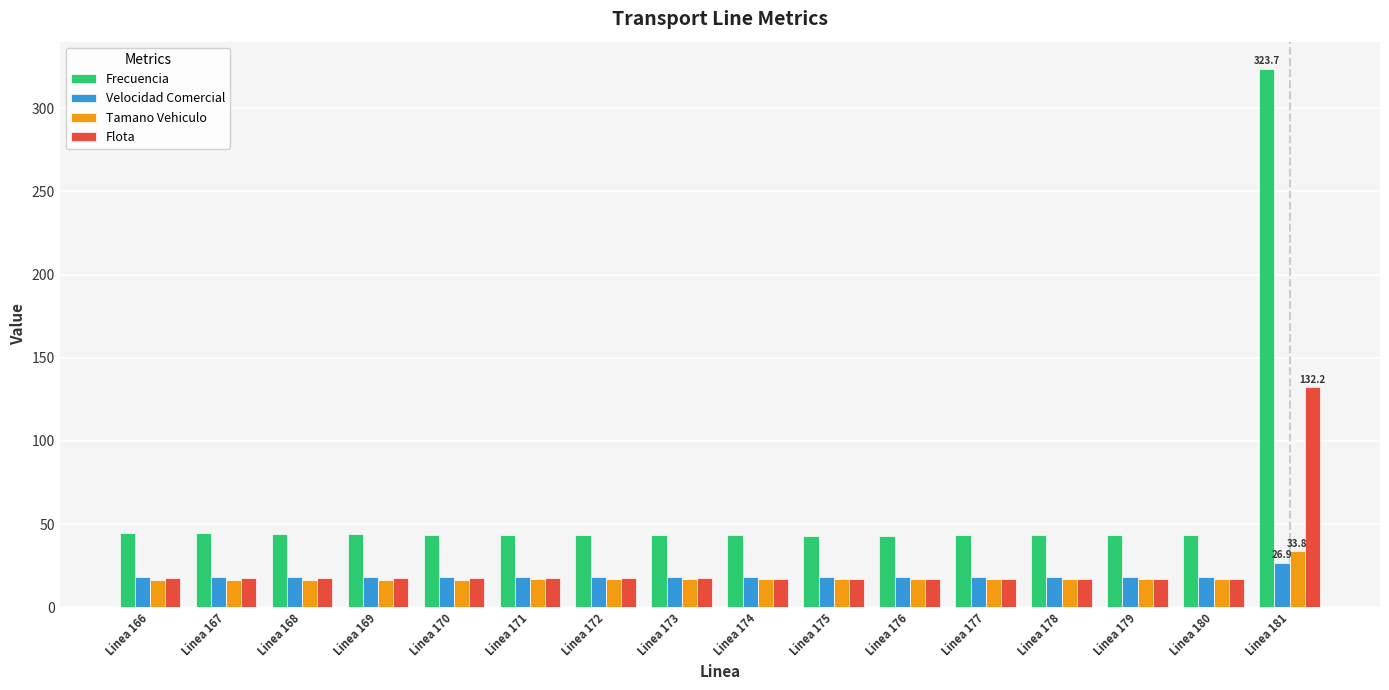

How many groups of bars are there?

16